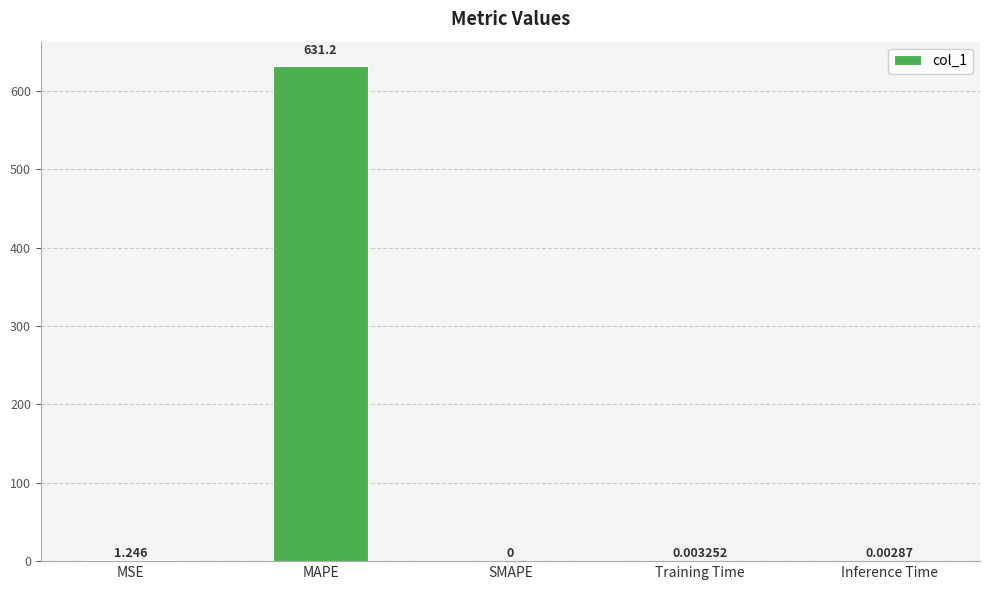

Which label corresponds to the largest value in the chart?

MAPE